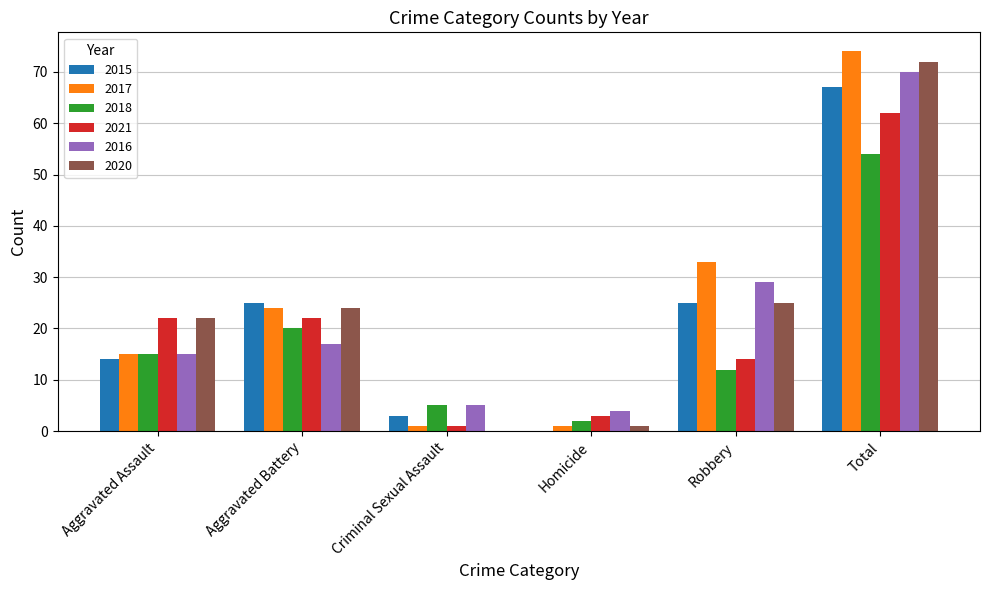

Is the value of 2017 at Robbery greater than the value of 2015 at Aggravated Assault?

Yes